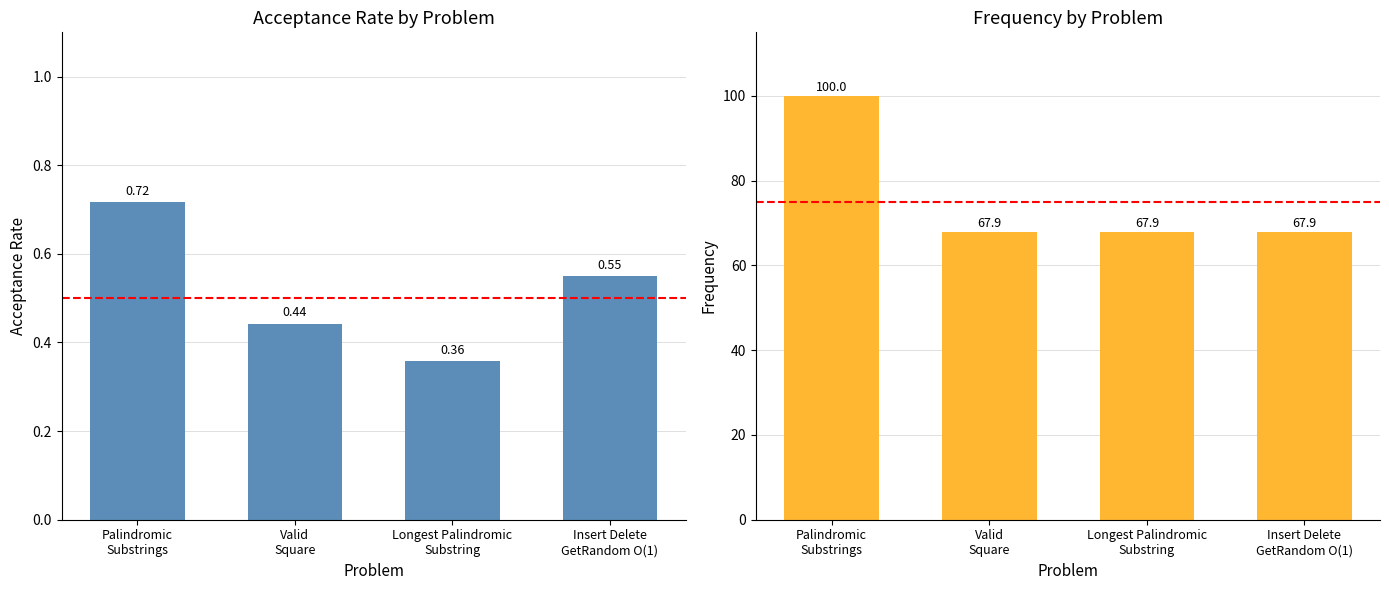

What are all the series names shown in the legend?

Acceptance Rate, Frequency